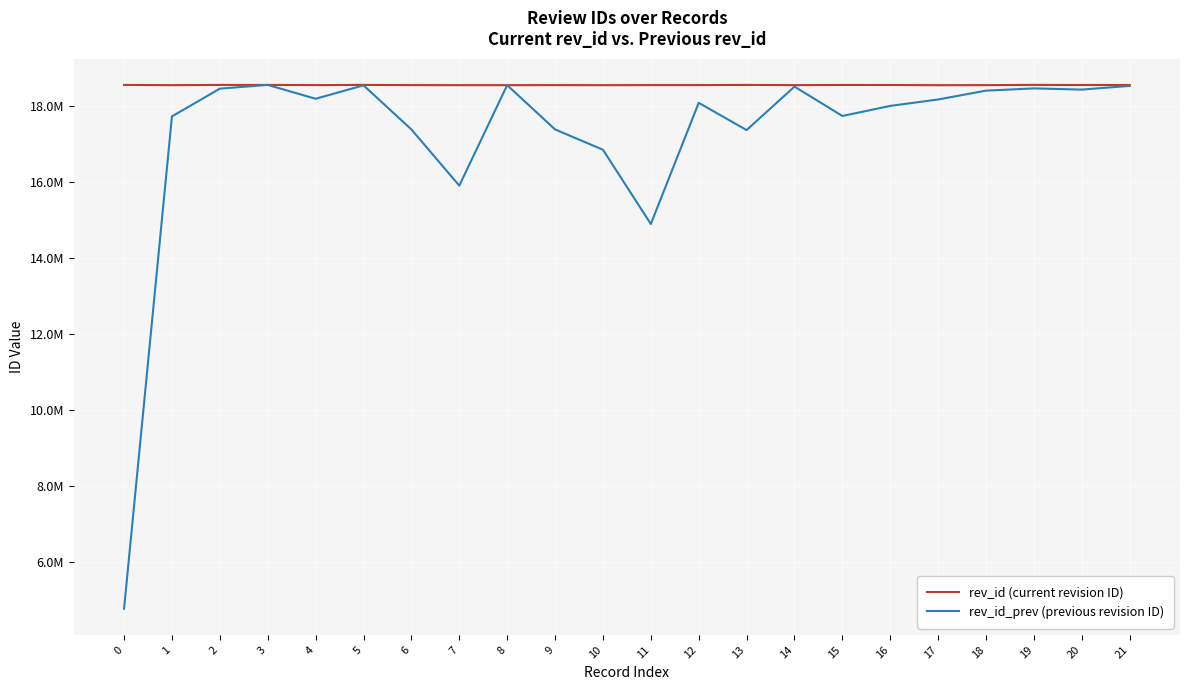

What are all the series names shown in the legend?

rev_id (current revision ID), rev_id_prev (previous revision ID)